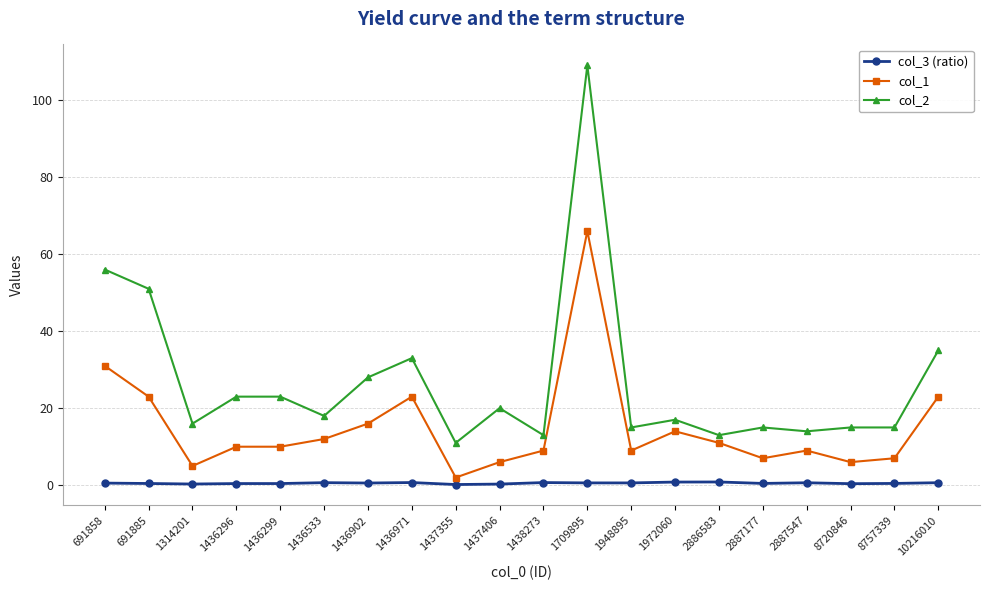

What is the value of the col_2 point at the 5th from the left?

23.0